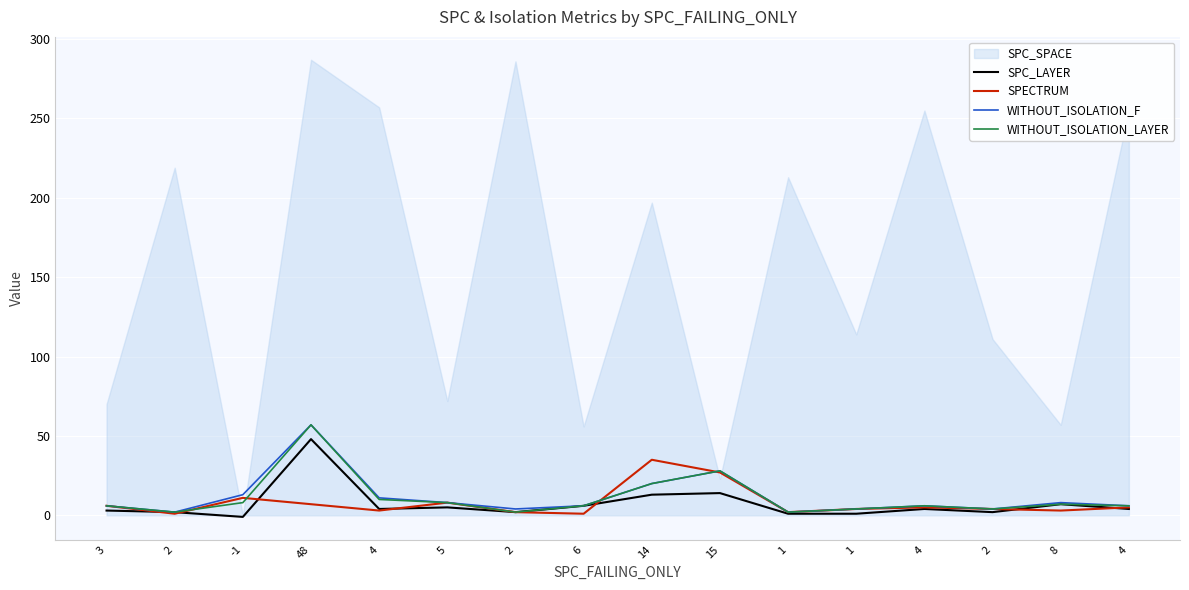

What is the sum of the WITHOUT_ISOLATION_LAYER values at 14 and 6?

26